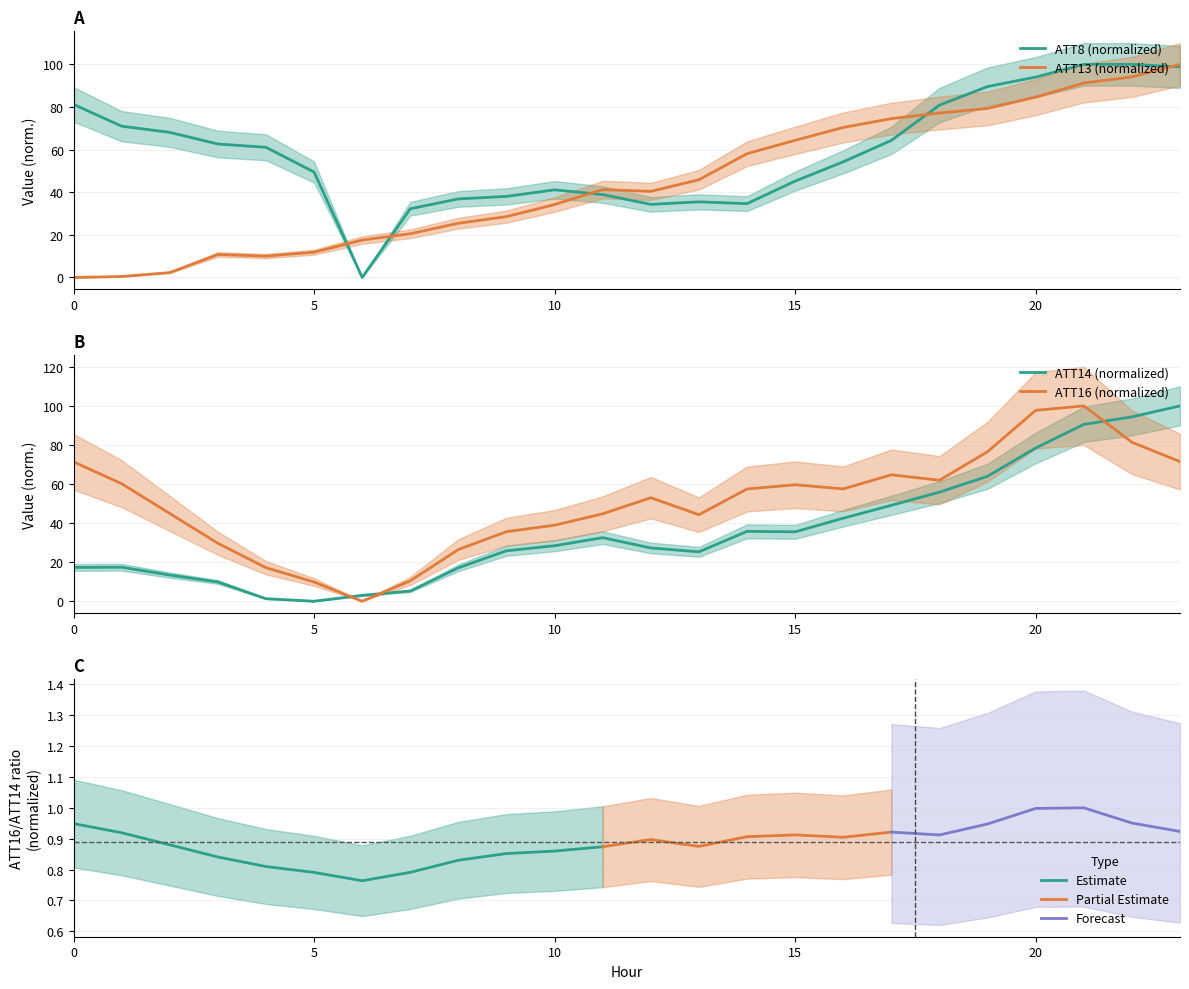

At which category does ATT13 reach its first local peak?

3